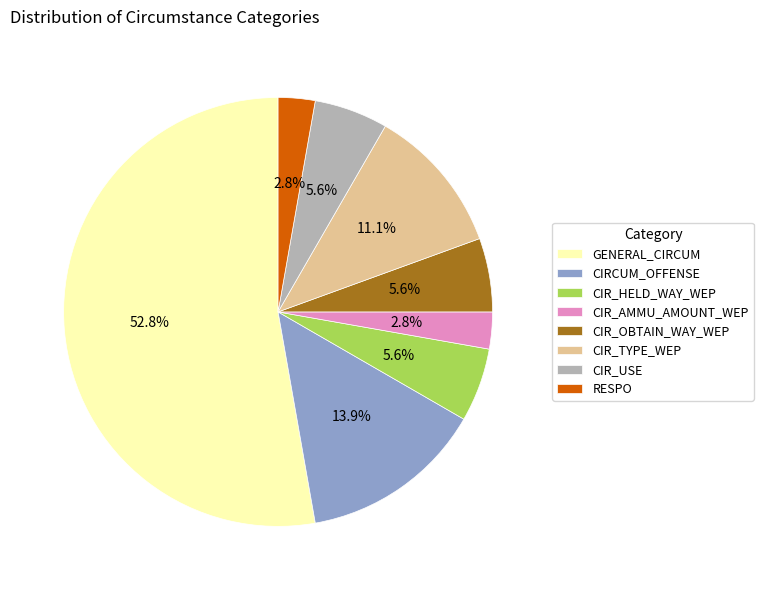

What percentage do CIR_TYPE_WEP and CIR_HELD_WAY_WEP together represent?

16.7%